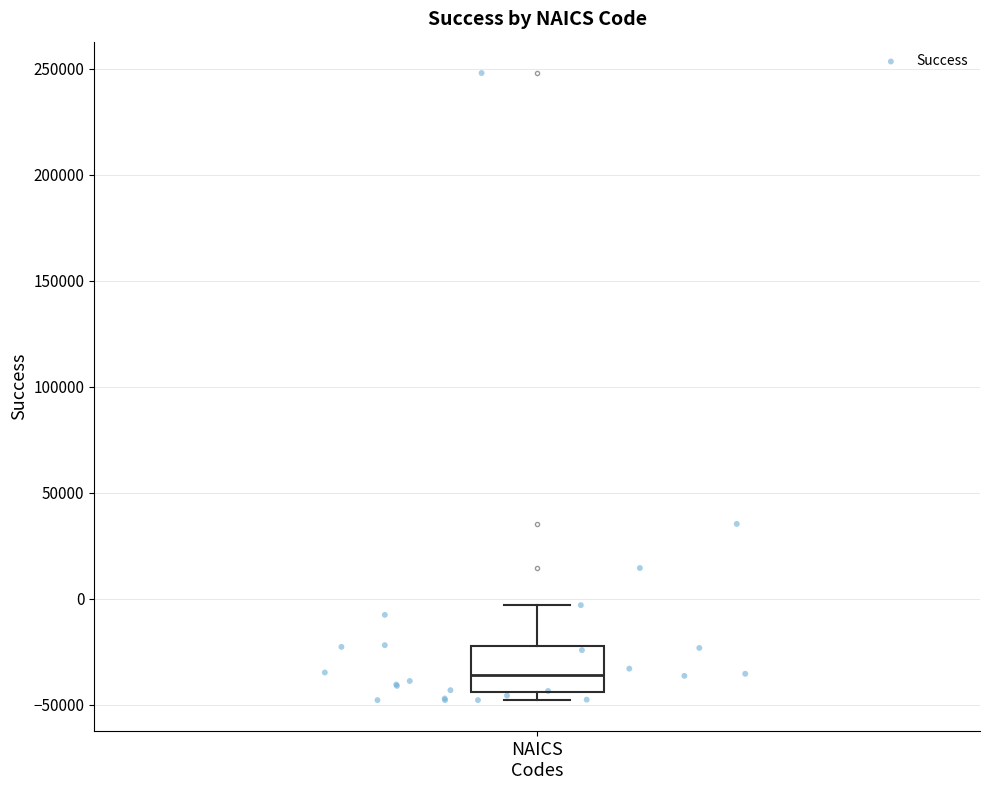

Where is the upper edge of the box for NAICS Codes on the y-axis? The values are not printed on the chart, so give them approximately, as read against the axis.

-25000